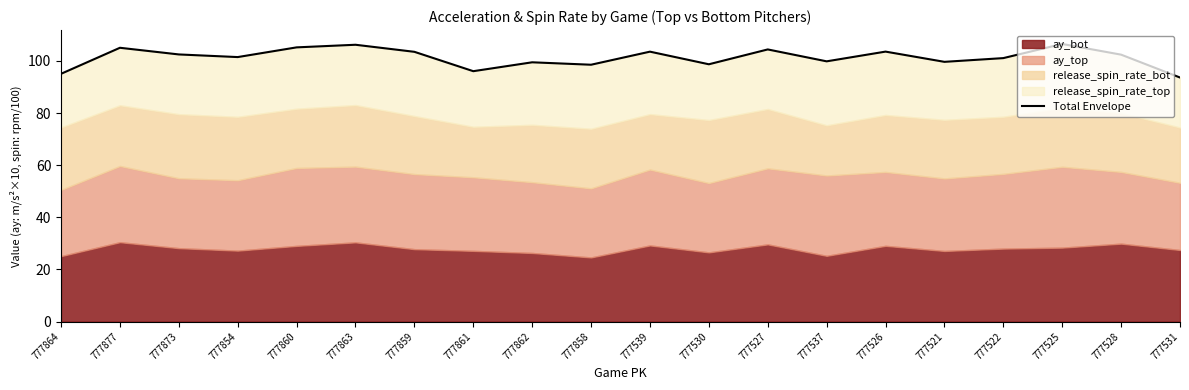

Where is the data nearest to the value 100?

777537